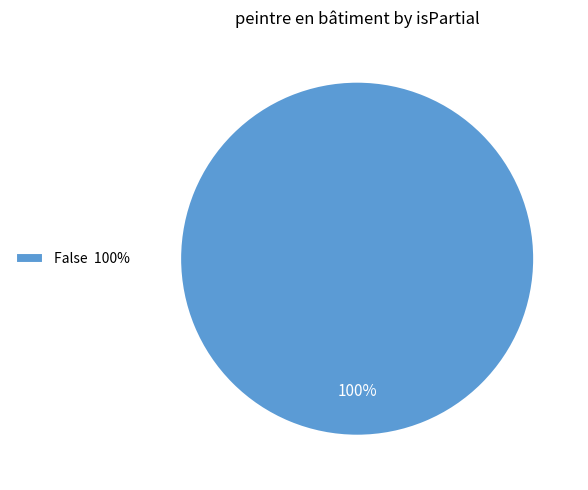

Rank the categories by value from highest to lowest.

False 100%